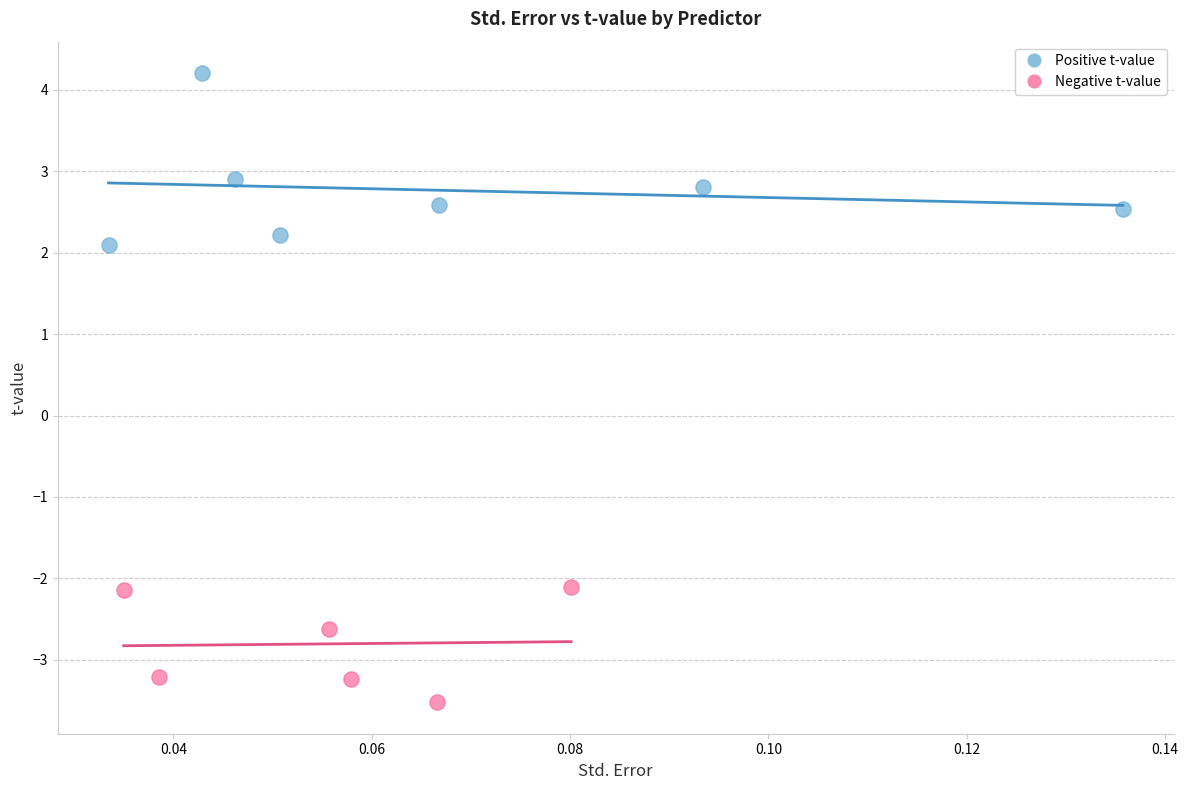

Which series has the widest spread of Y values?

Positive t-value